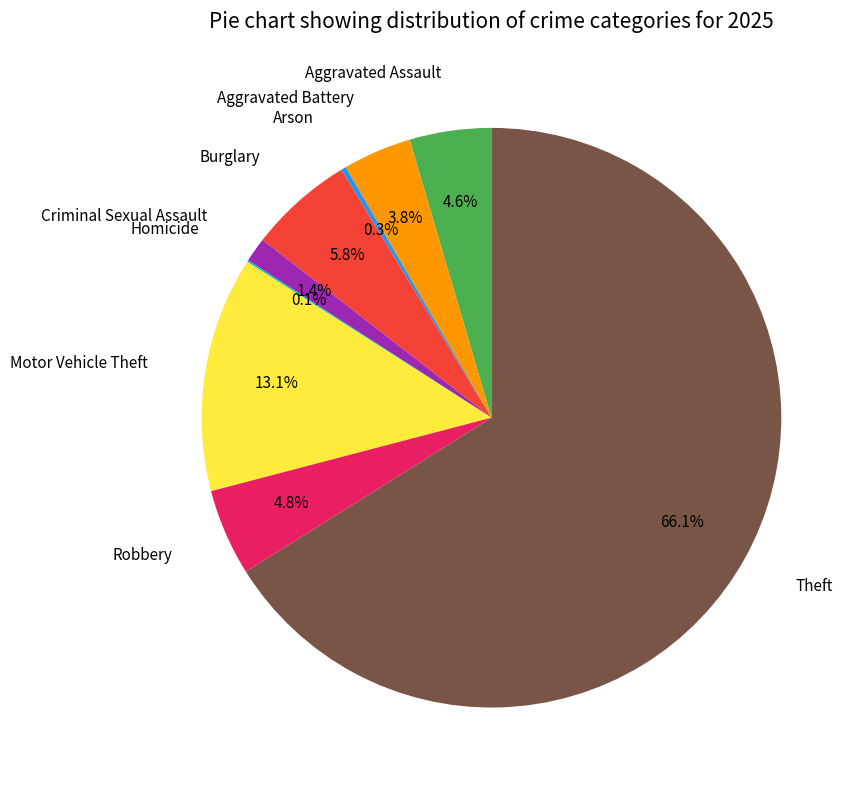

Which slice is the largest?

Theft